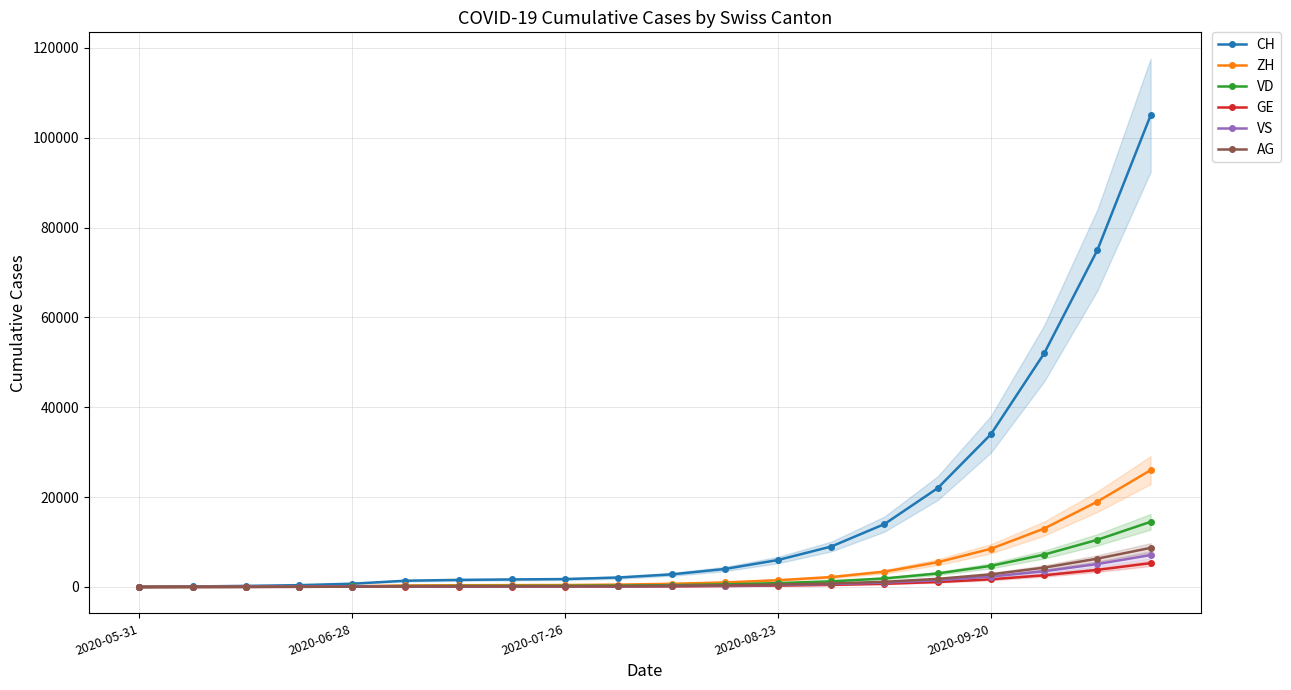

After their last crossing, which series has the higher values: AG or VS?

AG